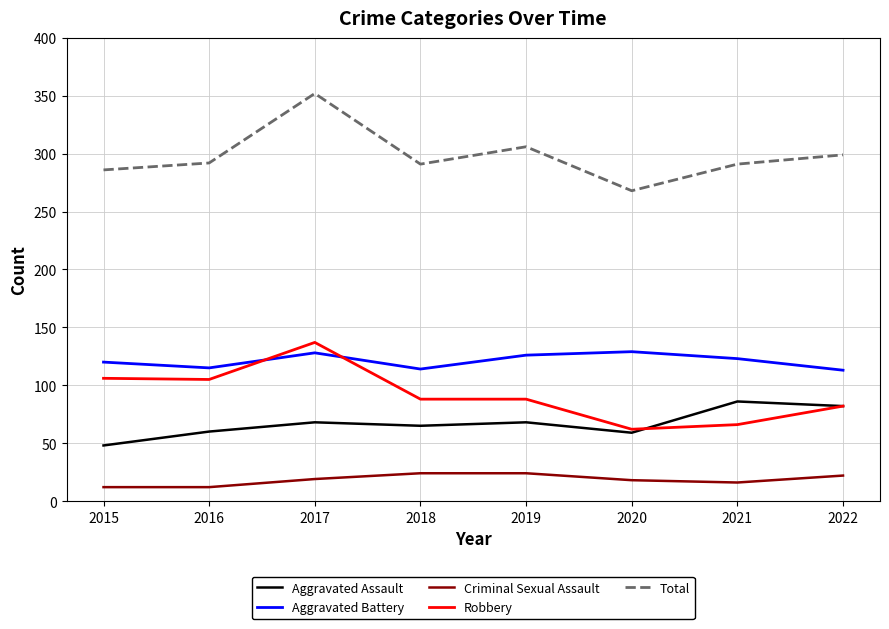

How many lines are shown in the chart?

5